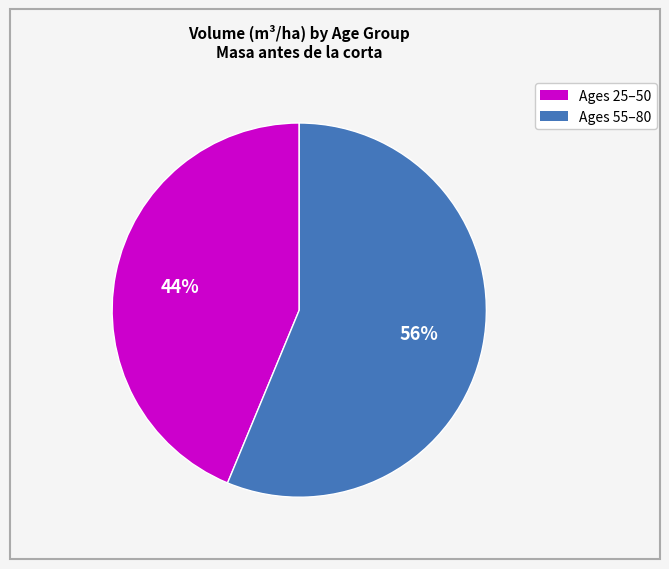

How many segments does this pie chart have?

2